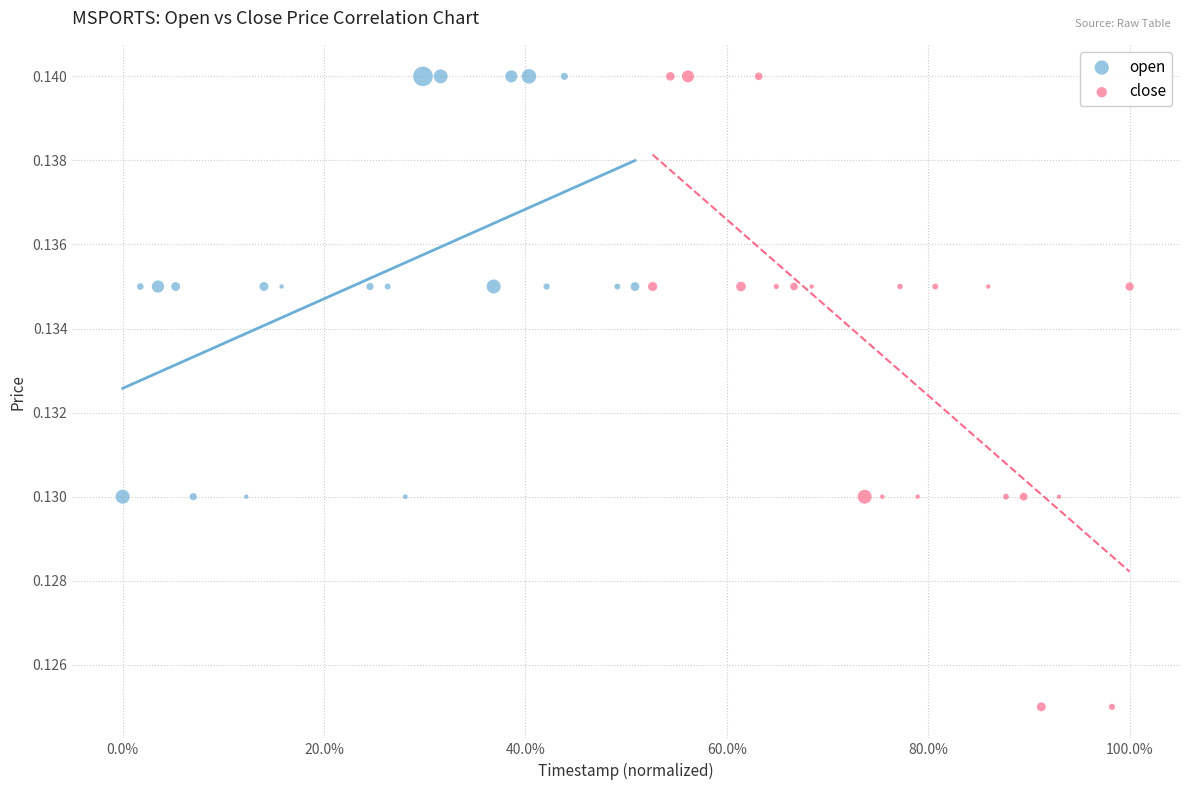

Which series has the widest spread of Y values?

close